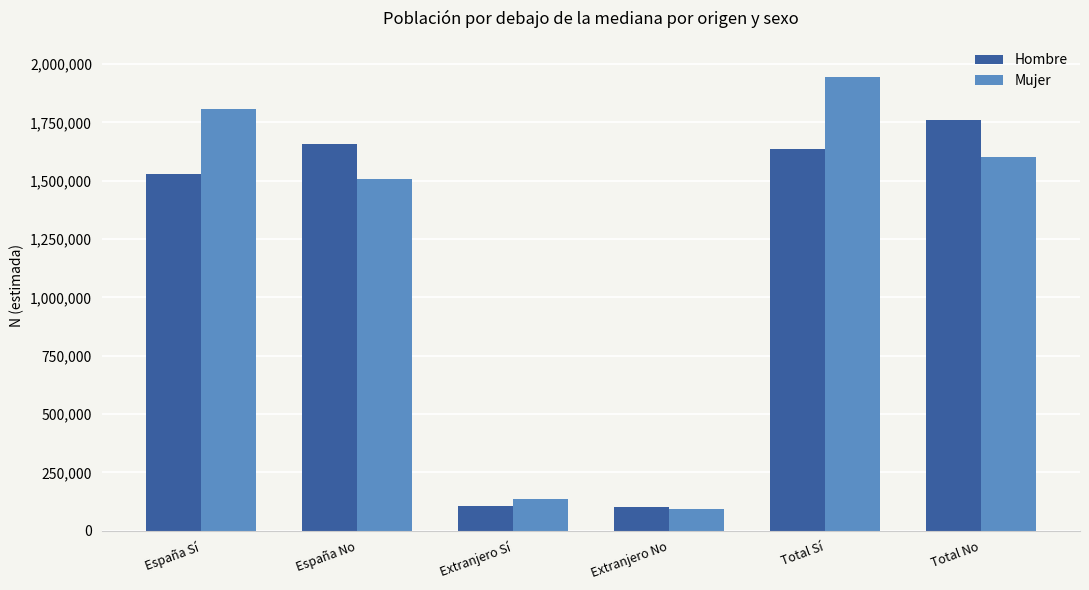

What is the label of the 5th bar from the right?

España No